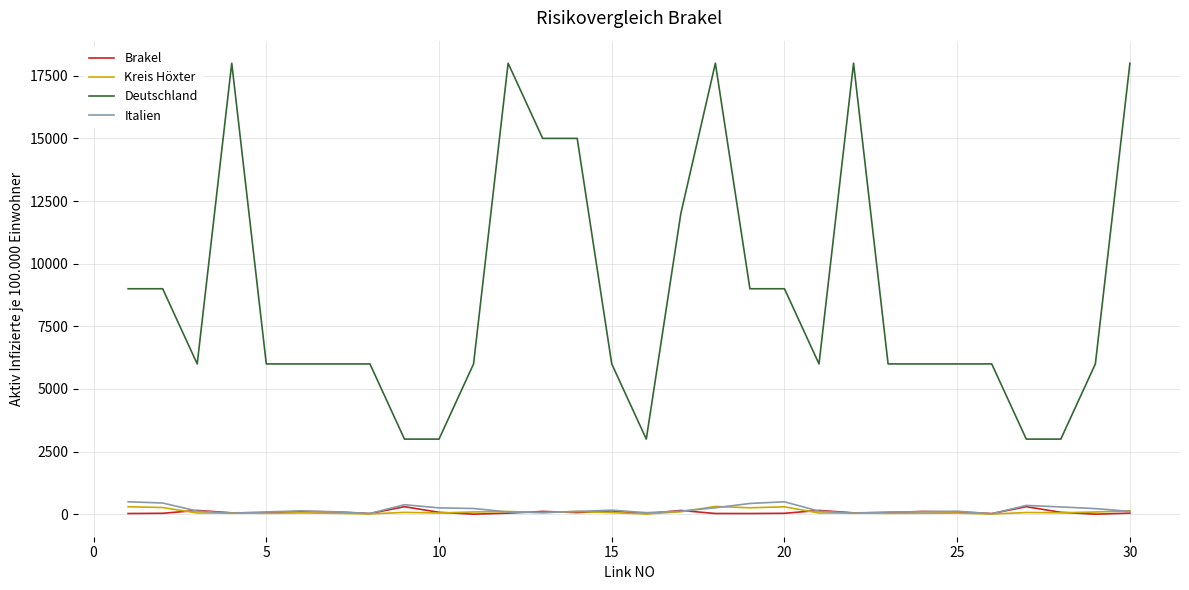

How many lines are shown in the chart?

4